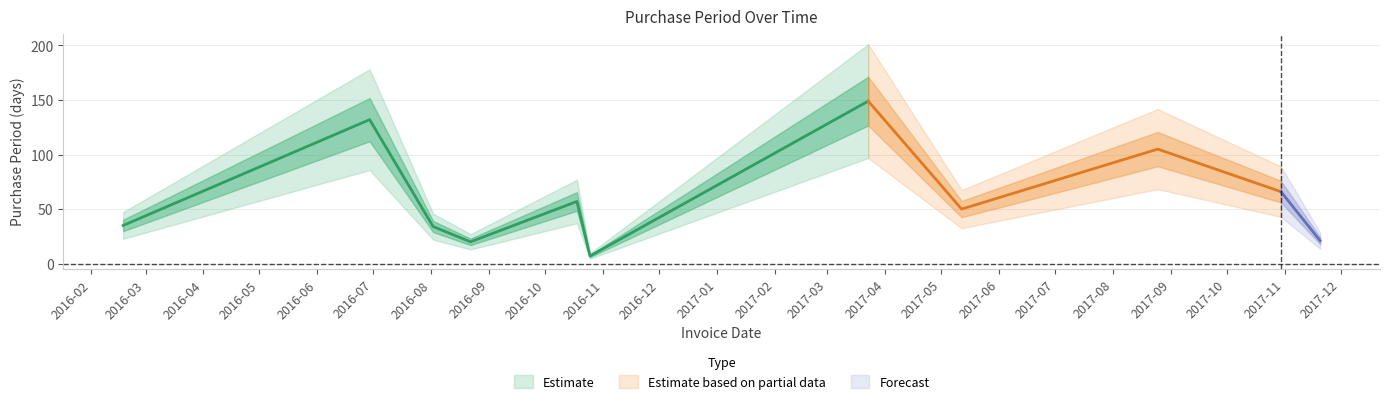

At which label is the value closest to 78?

2017-10-30